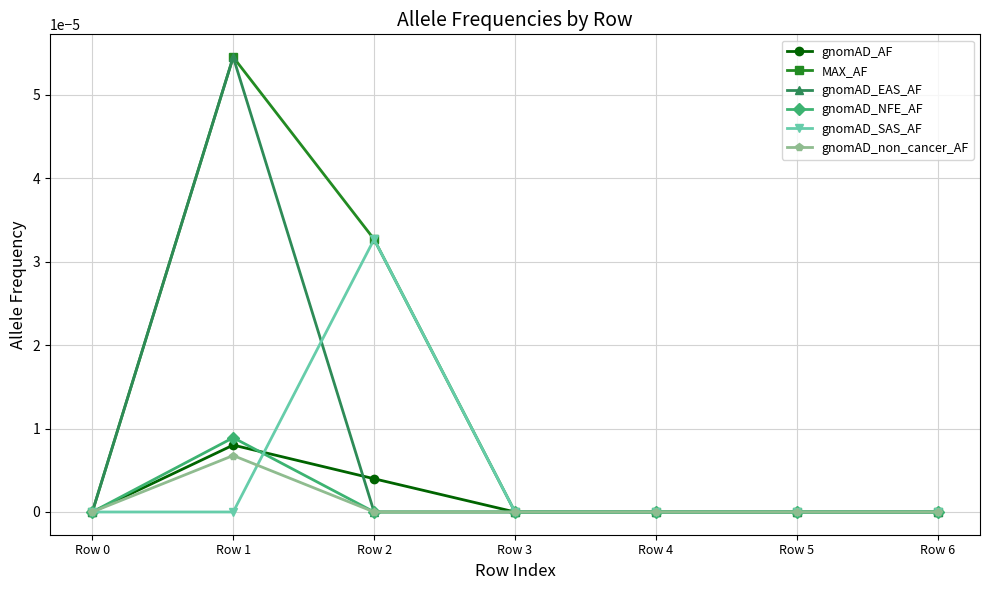

At which category does the chart reach its peak across all series?

Row 1